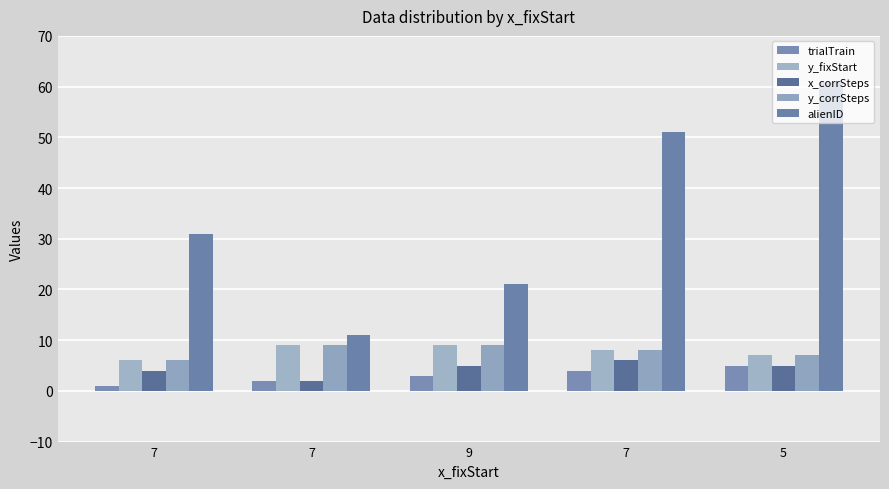

At which category is the sum across all series the highest?

5